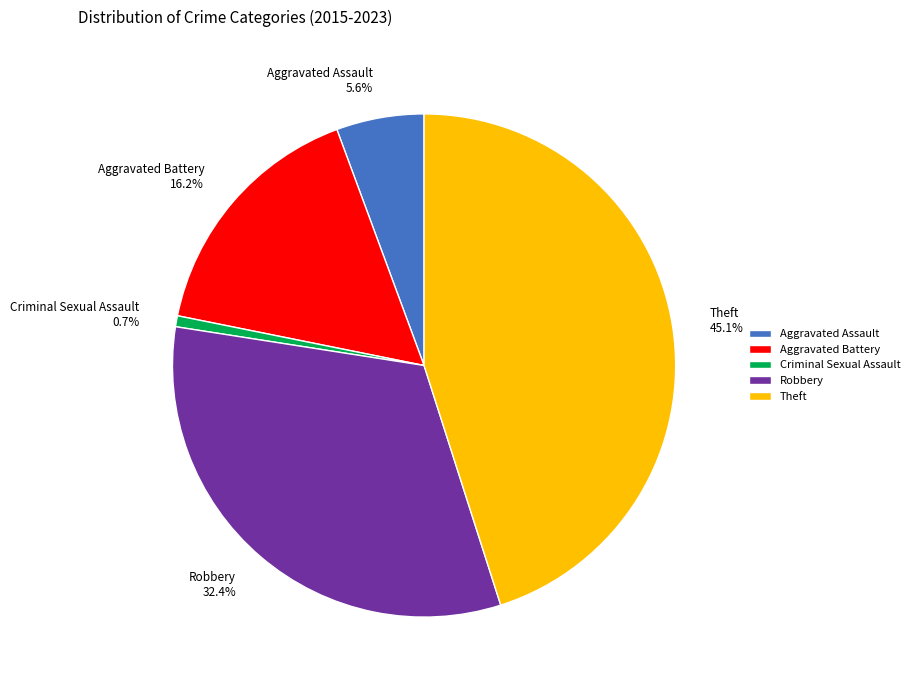

To the nearest percent, what is the average slice percentage?

20%